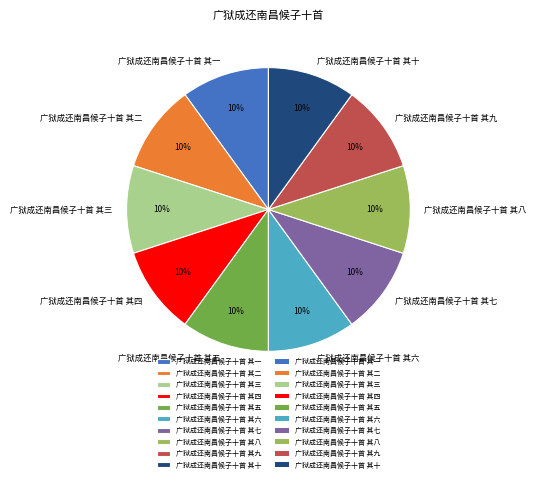

True or false: 广狱成还南昌候子十首 其二 accounts for 20% of the total.

False